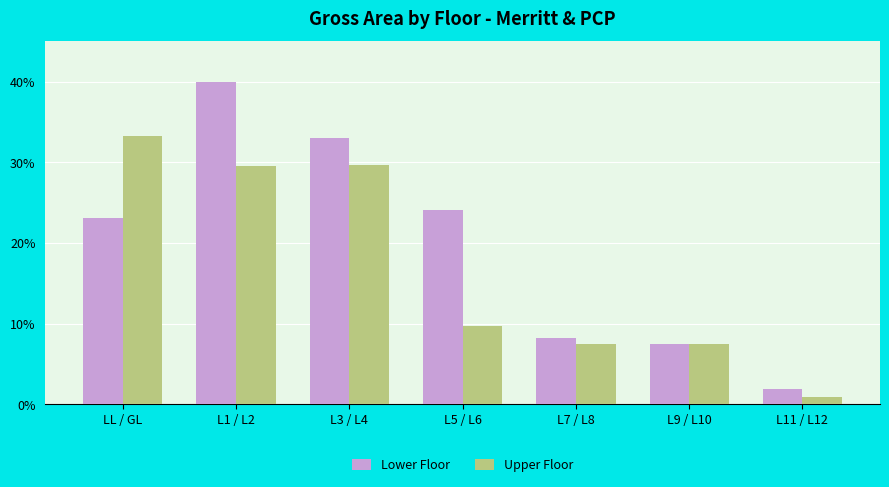

At L1 / L2, list the series in order from largest to smallest.

Lower Floor, Upper Floor